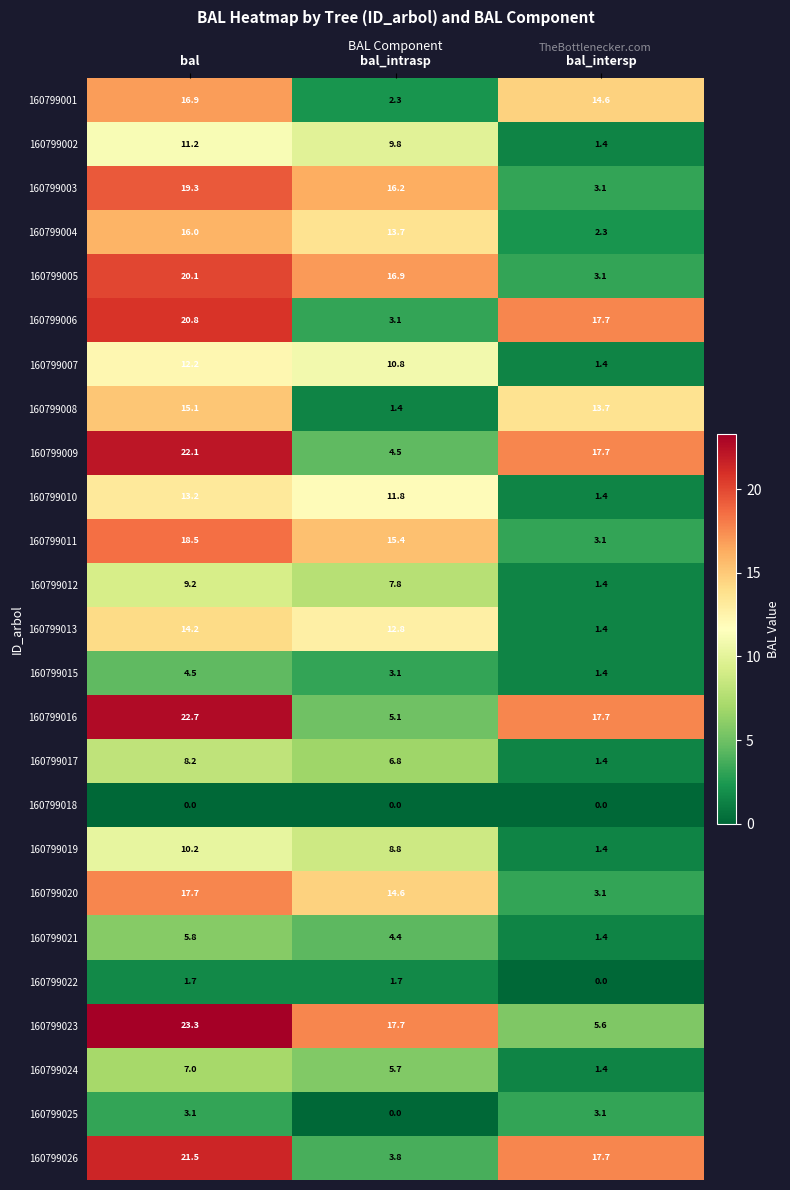

Rank the categories by 160799004 value from lowest to highest.

bal_intersp, bal_intrasp, bal